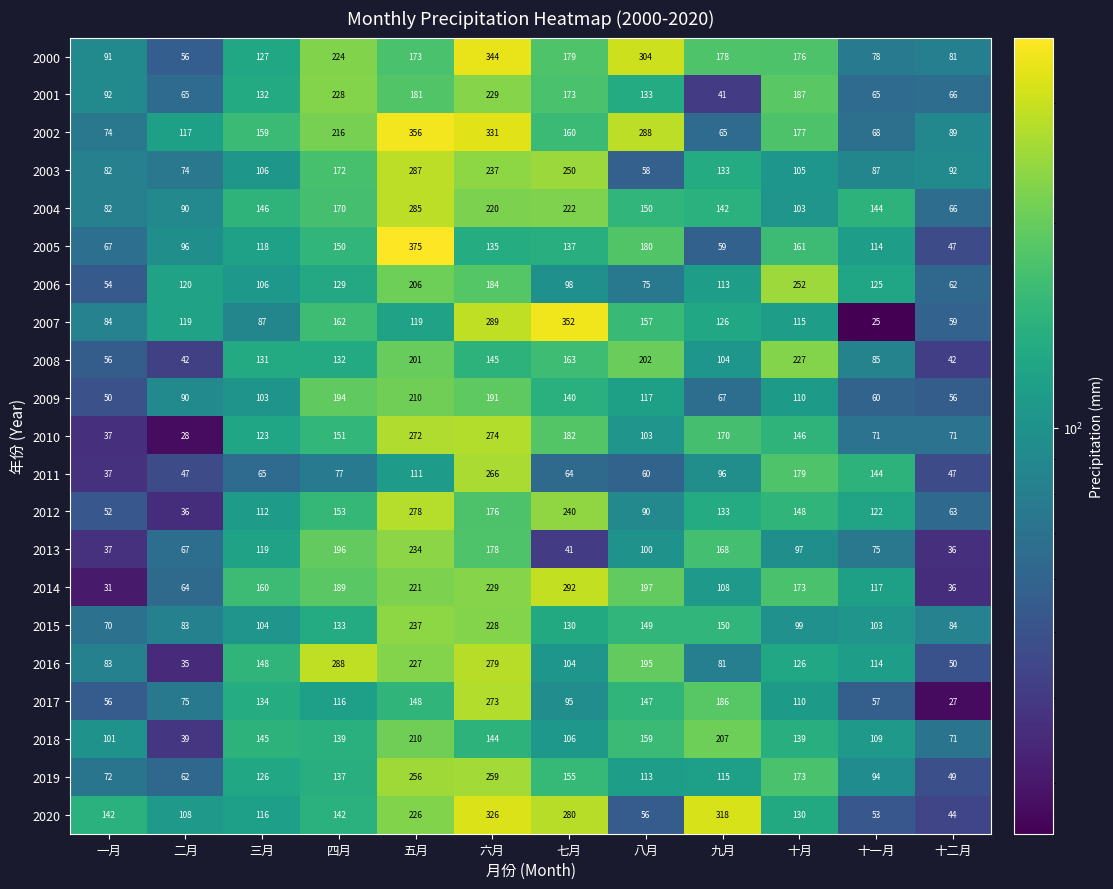

How many values in the 2012 series are below 133?

6